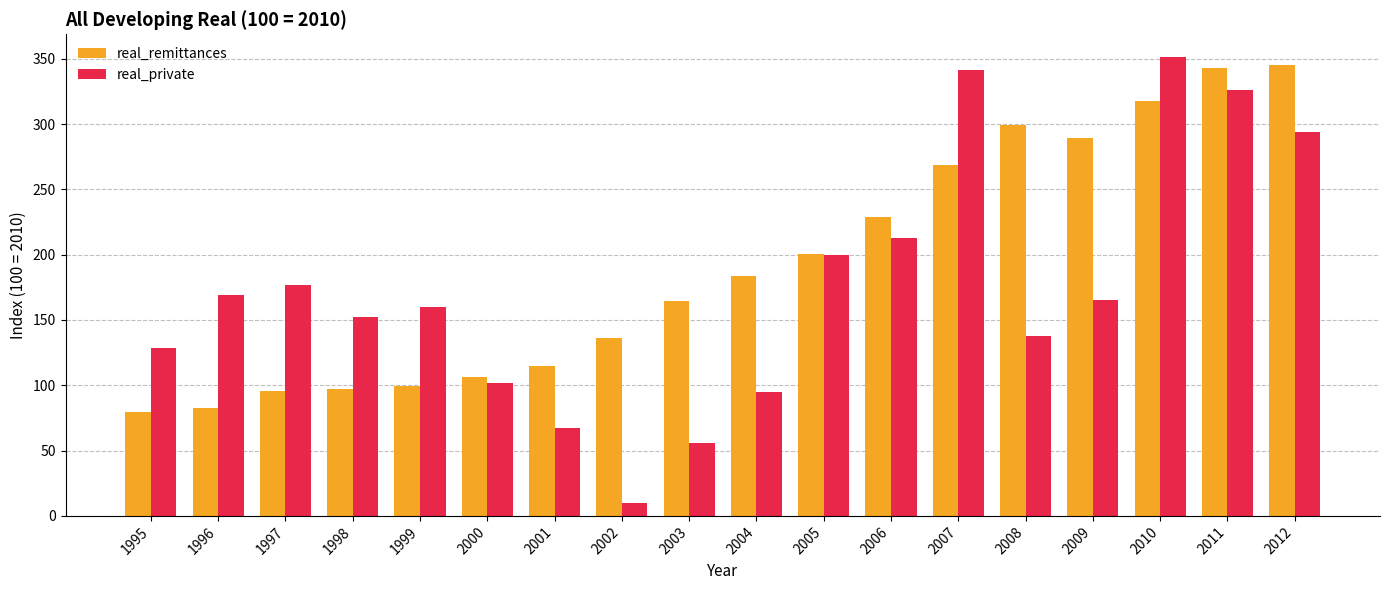

How many distinct data groups are displayed?

2